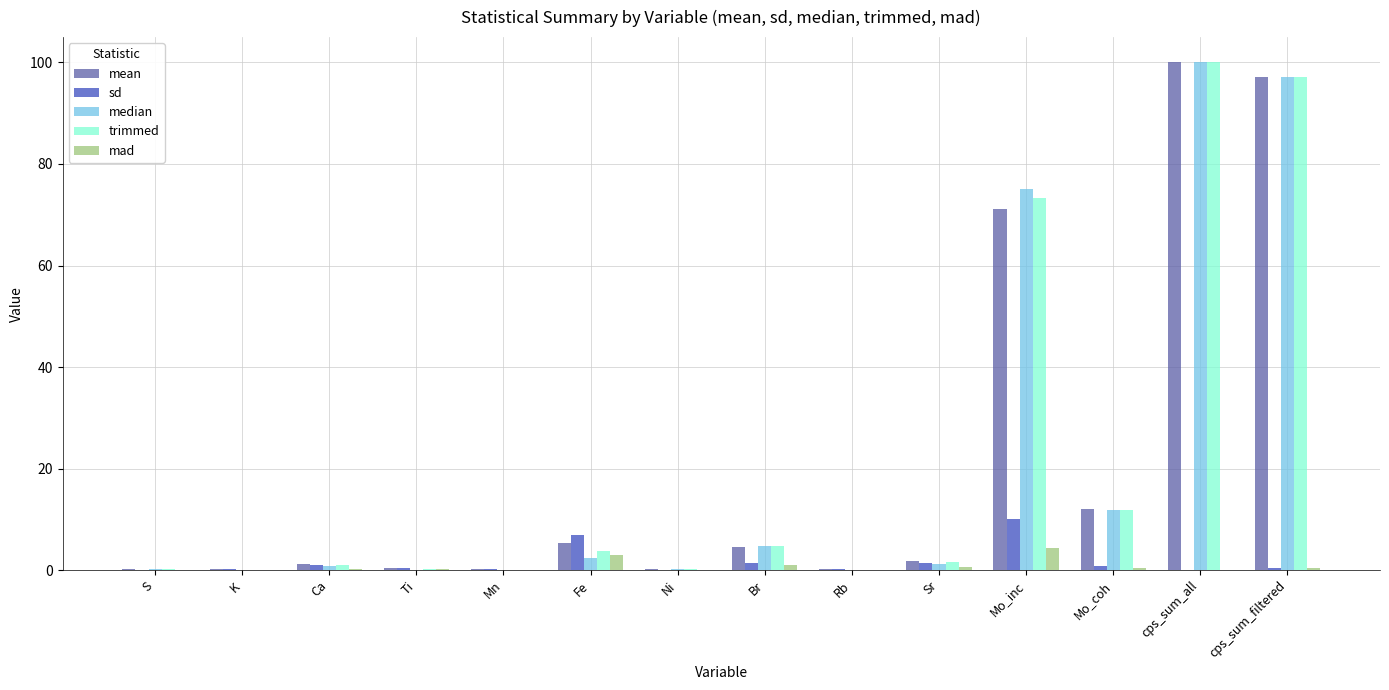

Between Ca and cps_sum_all, which series saw the biggest shift?

median